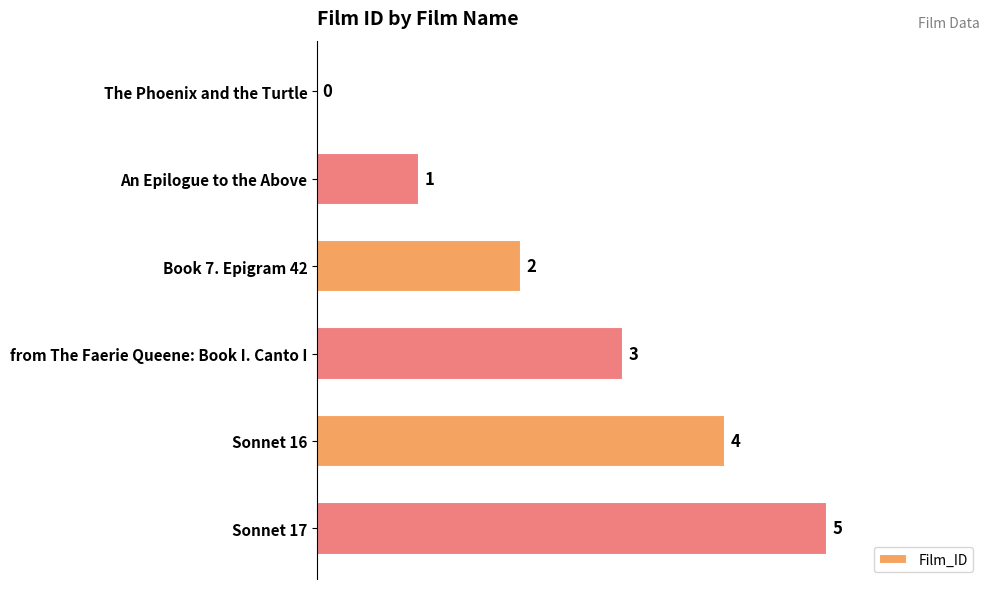

What is the sum of all values?

15